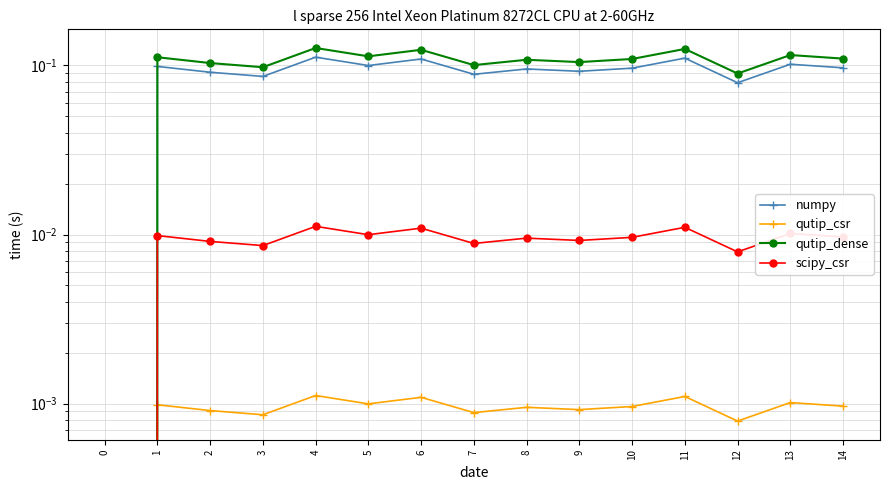

Which series has the largest total across all categories?

qutip_dense